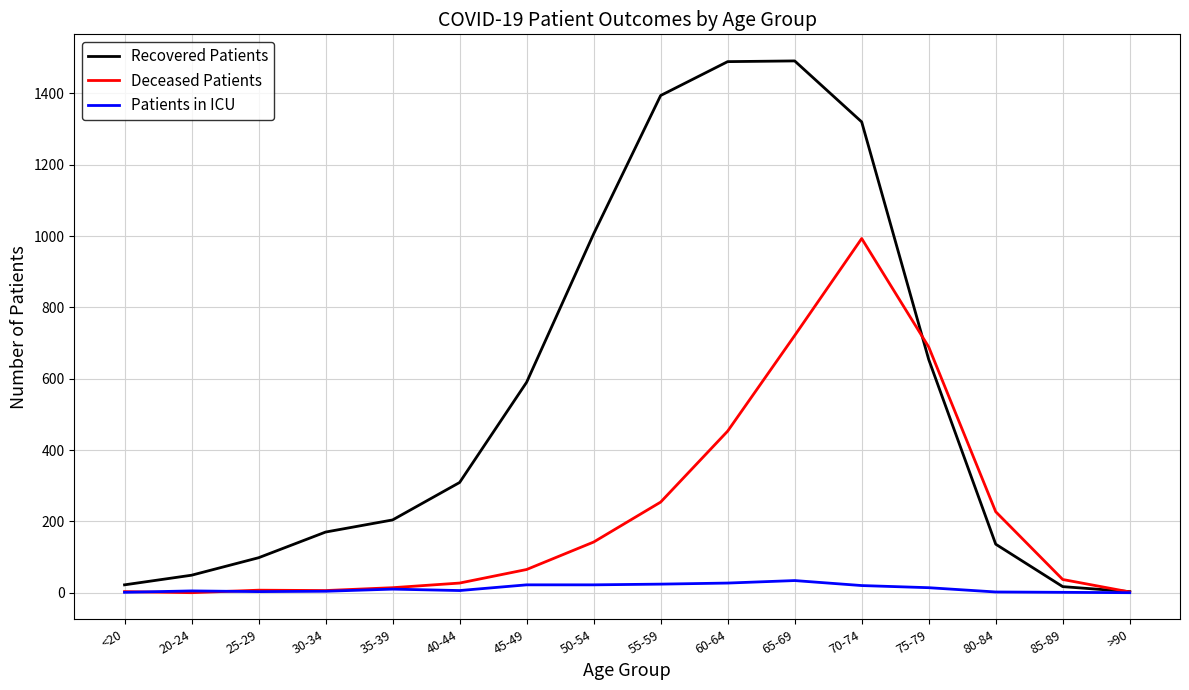

What is the maximum value shown in the chart?

1491